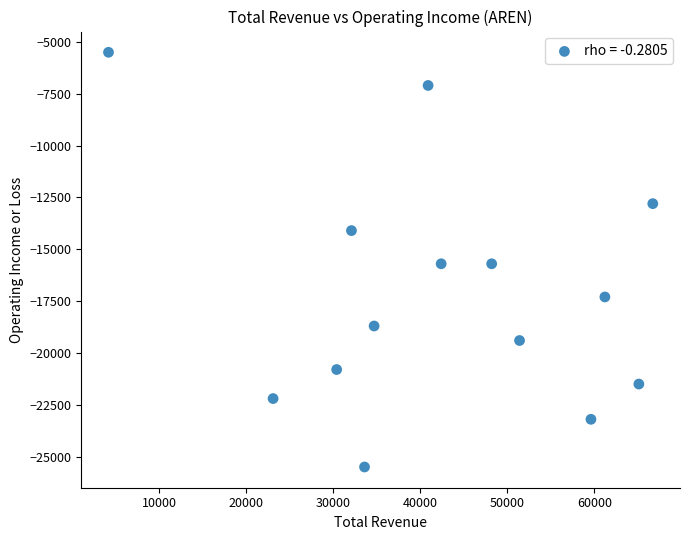

What is the range of Y values (max minus min)?

20000